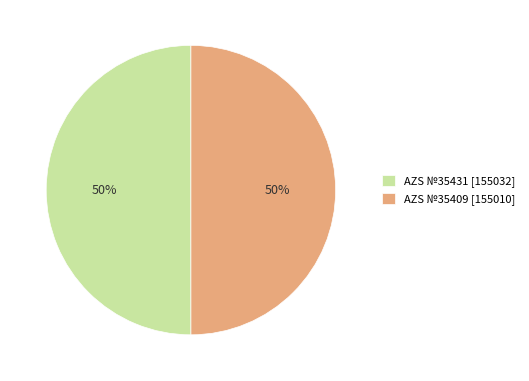

What is the ratio of the value at AZS №35409 [155010] to the value at AZS №35431 [155032]?

1.0